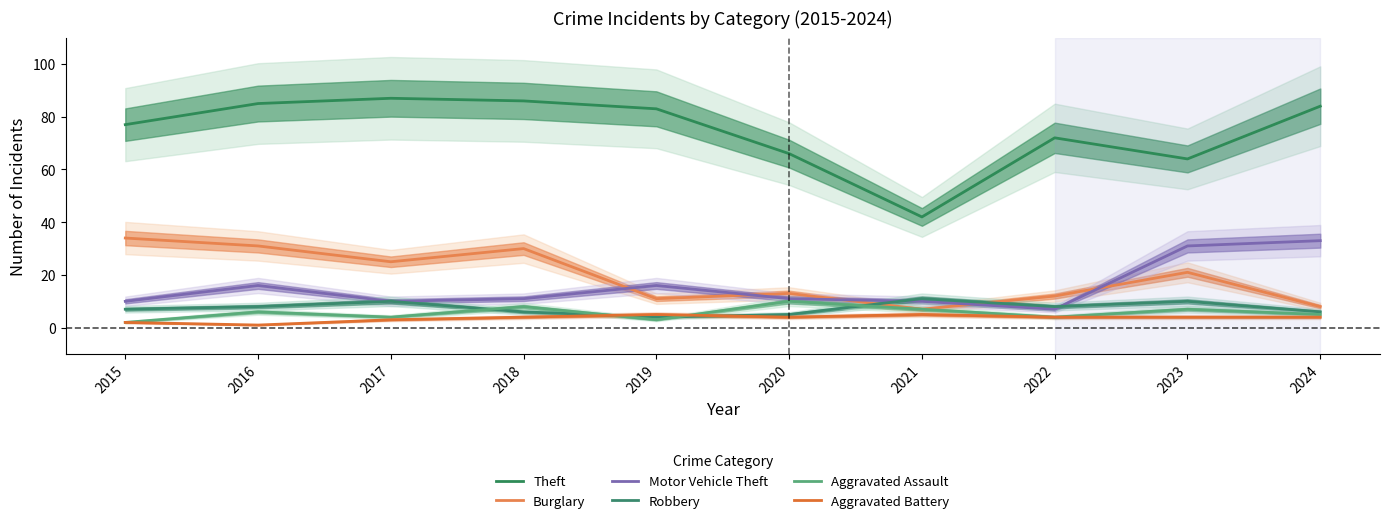

Is this an area chart (filled region under the line)?

No